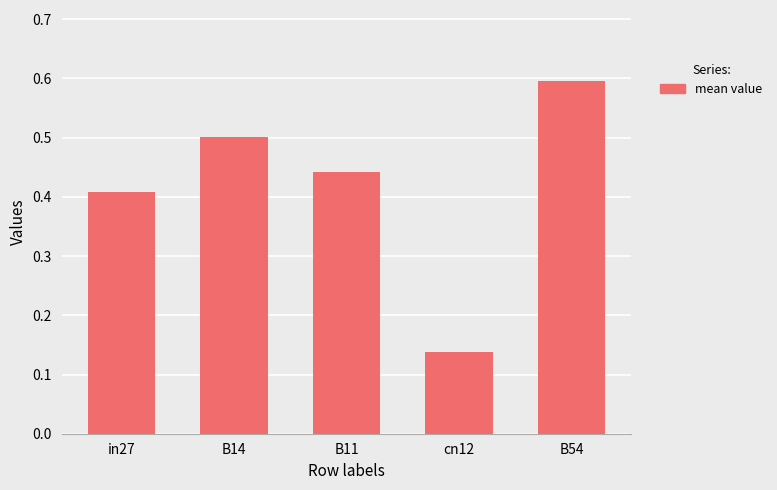

Which category has the highest value across all series?

B54